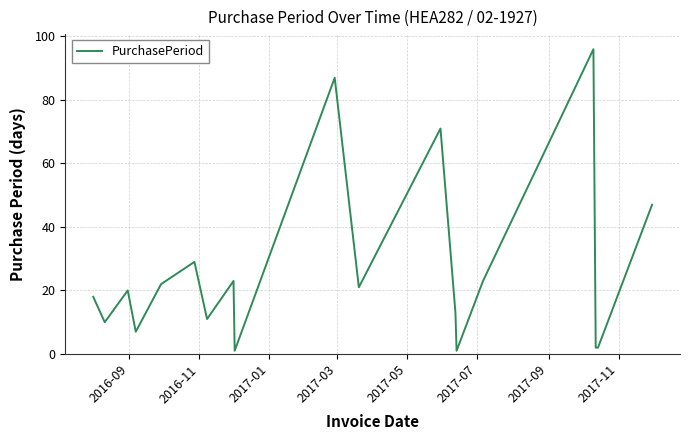

What is the greatest value displayed?

96